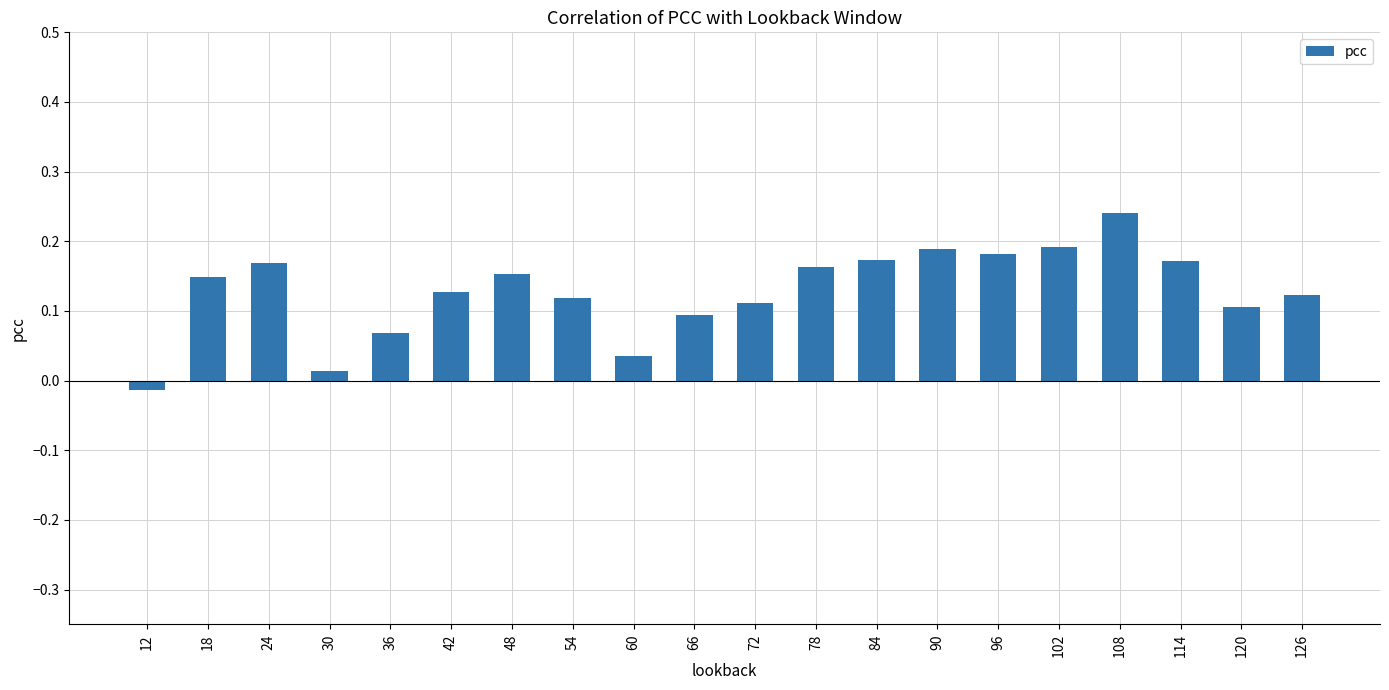

Which label corresponds to the smallest value in the chart?

12